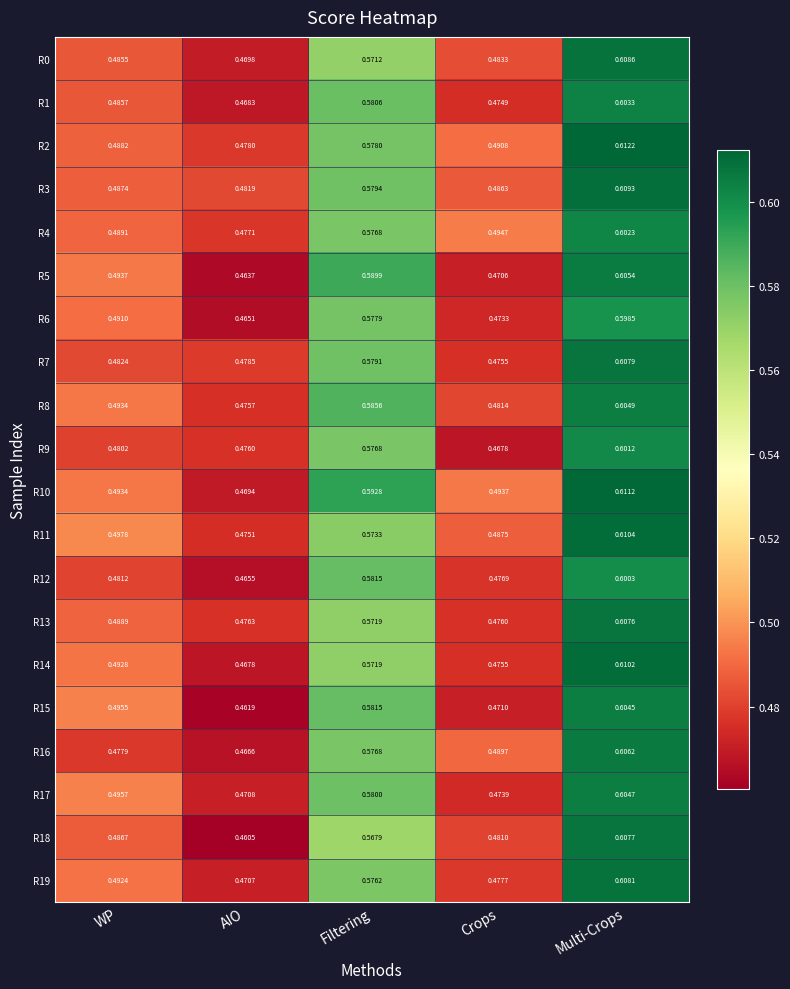

List the labels in order of R2 value, largest first.

Multi-Crops, Filtering, Crops, WP, AIO